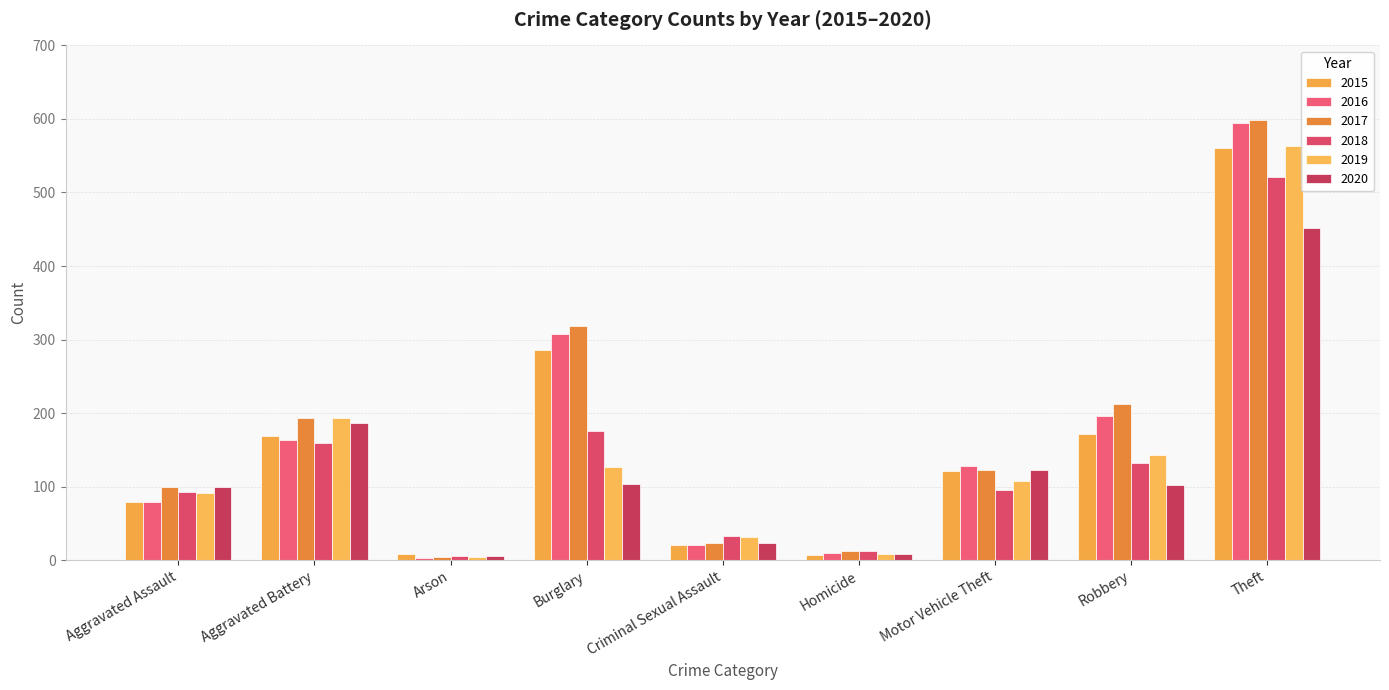

What is the maximum value for 2019?

563